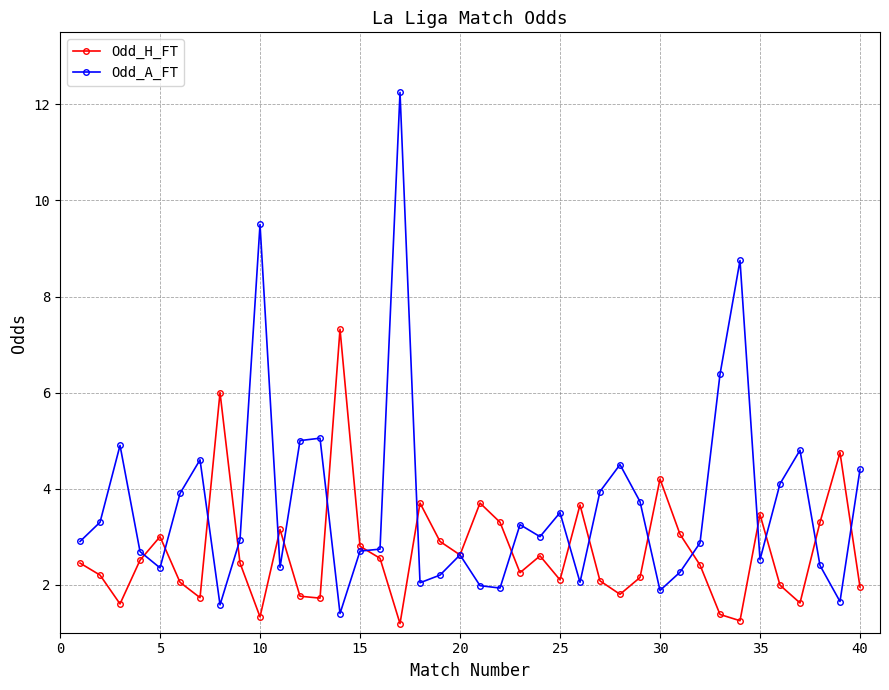

How many interior local valleys does the Odd_H_FT series have?

11